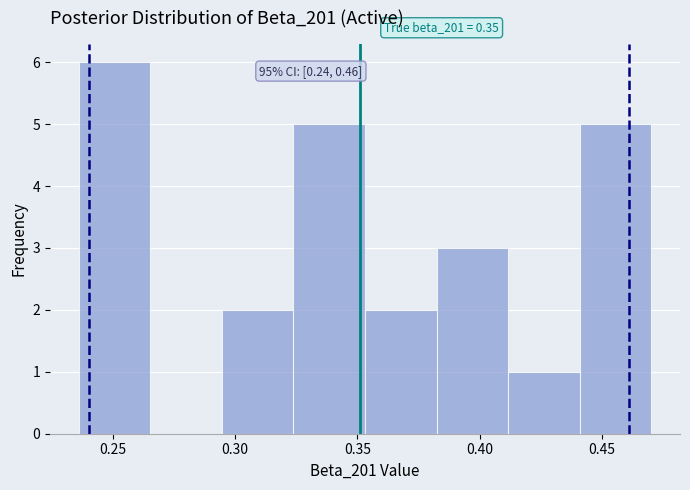

Over which range of the x-axis is the bar tallest?

0.235 to 0.265